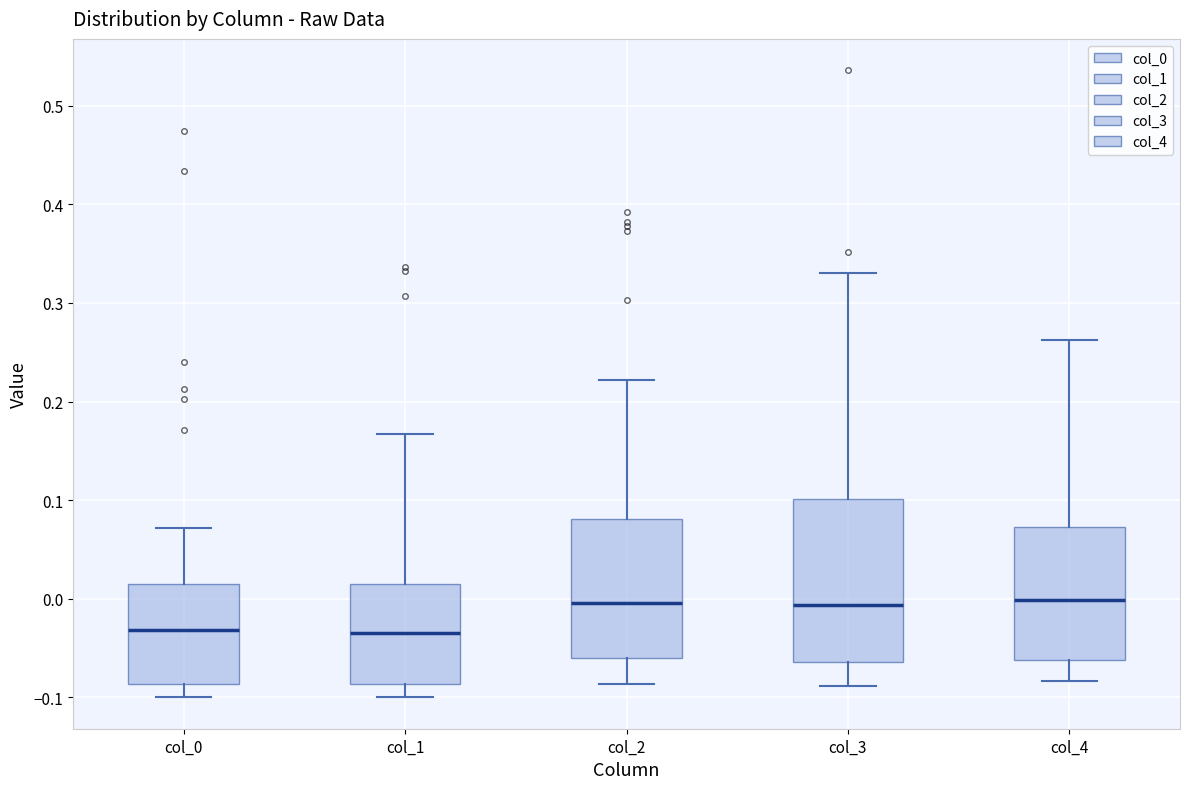

Reading left to right, transcribe this box plot: for each box, give where its median line is, the range the box spans, and where its two whiskers end, as read against the y-axis. The values are not printed on the chart, so give them approximately, as read against the axis.

col_0: median -0.03, box -0.09 to 0.01, whiskers -0.10 to 0.07
col_1: median -0.03, box -0.09 to 0.01, whiskers -0.10 to 0.17
col_2: median 0.00, box -0.06 to 0.08, whiskers -0.09 to 0.22
col_3: median -0.01, box -0.06 to 0.10, whiskers -0.09 to 0.33
col_4: median 0.00, box -0.06 to 0.07, whiskers -0.08 to 0.26